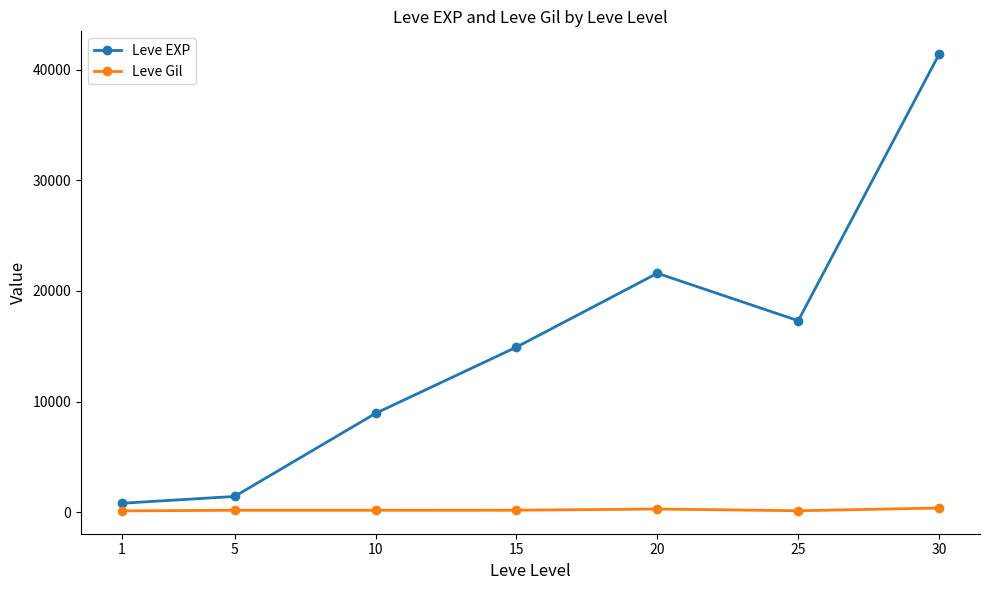

What is the sum of all Leve EXP values?

106390